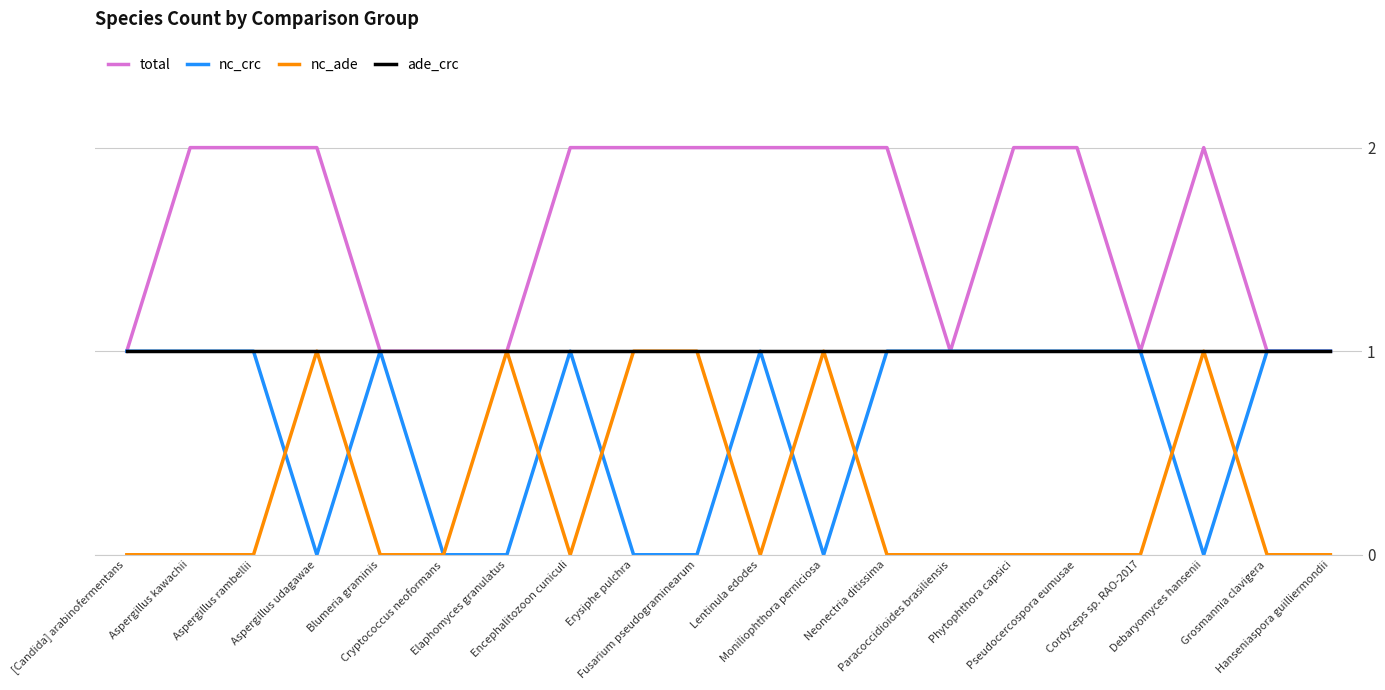

Rank the series by their average value, from lowest to highest.

nc_ade, nc_crc, ade_crc, total